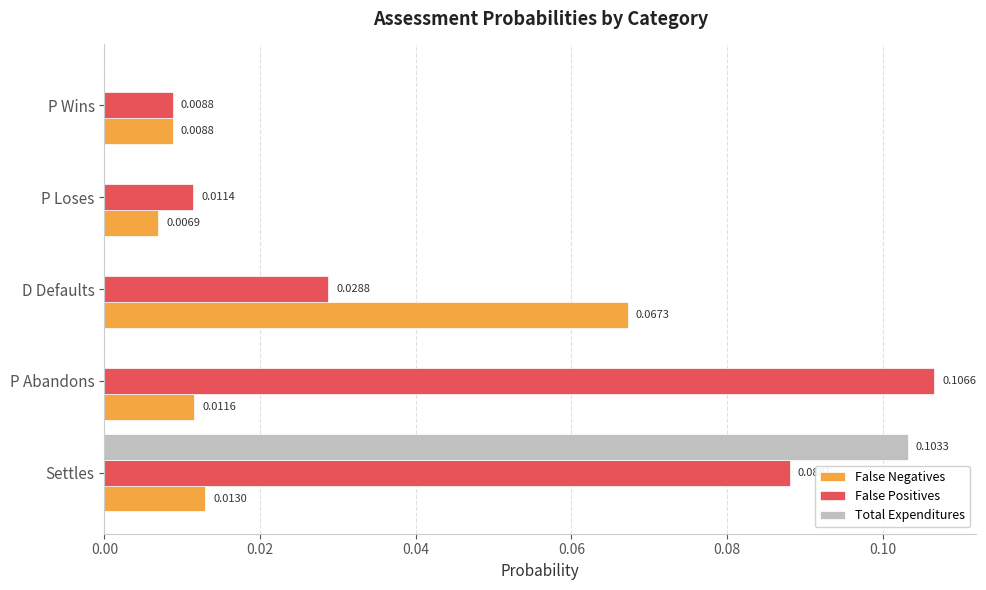

At which category is the sum across all series the highest?

Settles